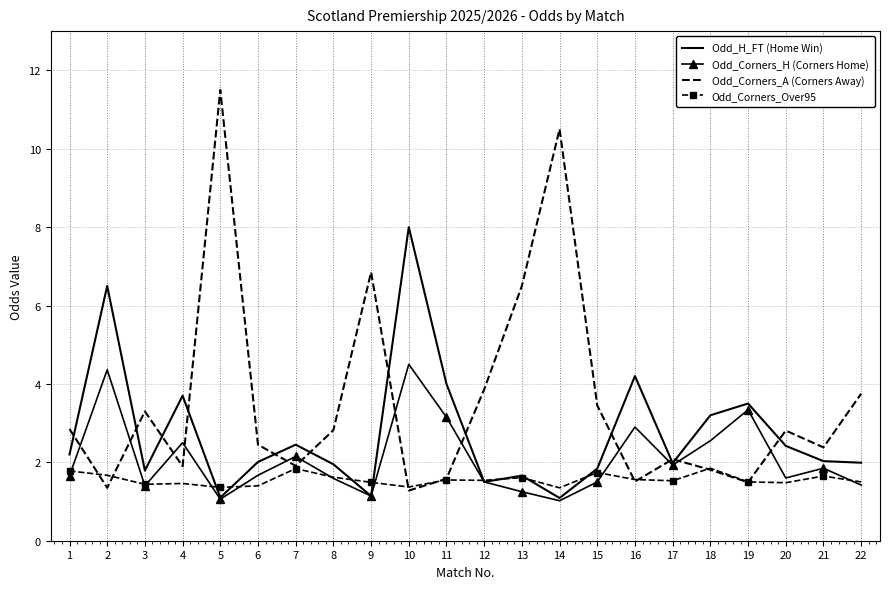

Between 9 and 22, which series saw the biggest shift?

Odd_Corners_A (Corners Away)